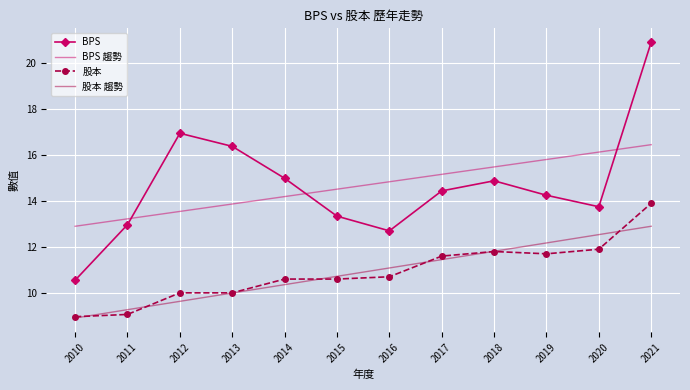

Is the value of BPS 趨勢 at 2011 greater than the value of BPS at 2013?

No